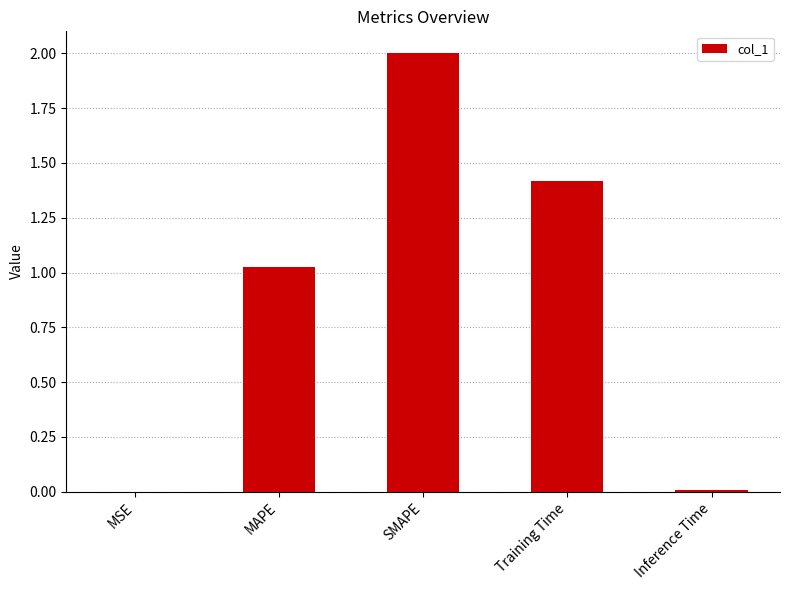

What is the change in value from MAPE to SMAPE?

+1.0